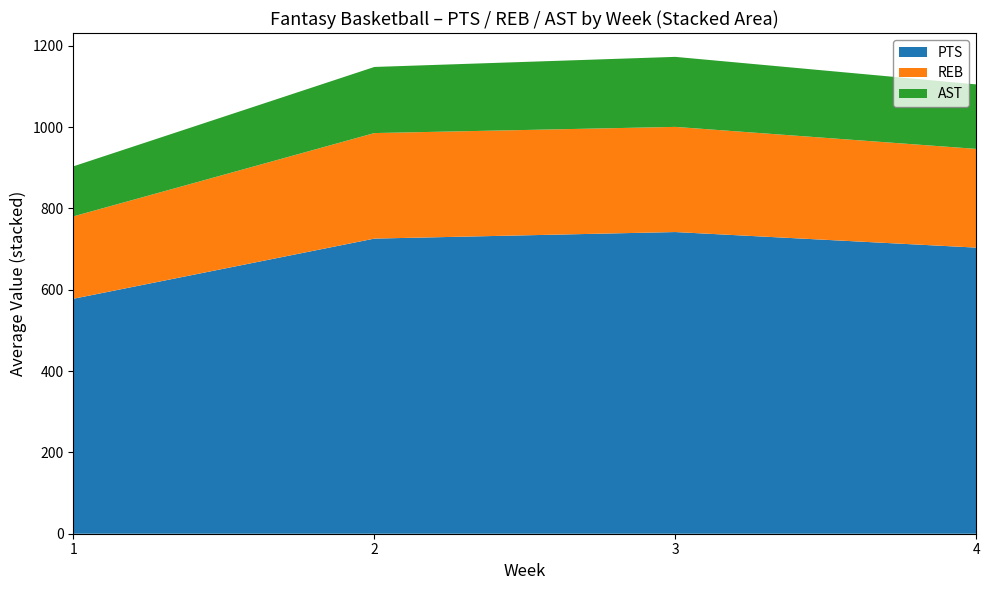

What is the difference between the maximum and minimum values in the PTS series?

164.0